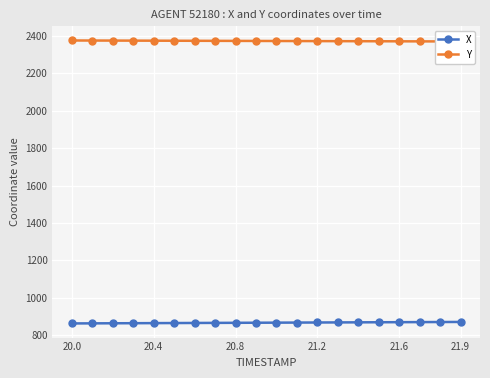

What is the value of the Y point at the 10th from the left?

2372.8